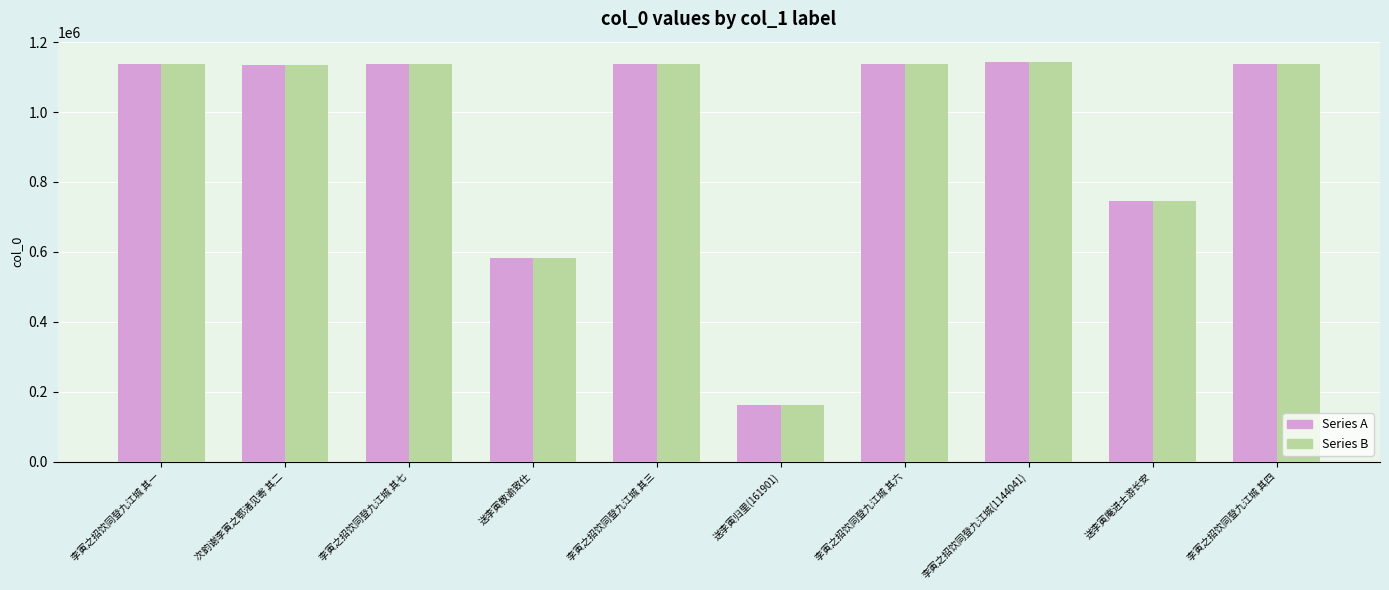

What is the total value across all series at 次韵谢李寅之鄂渚见寄 其二?

2269842